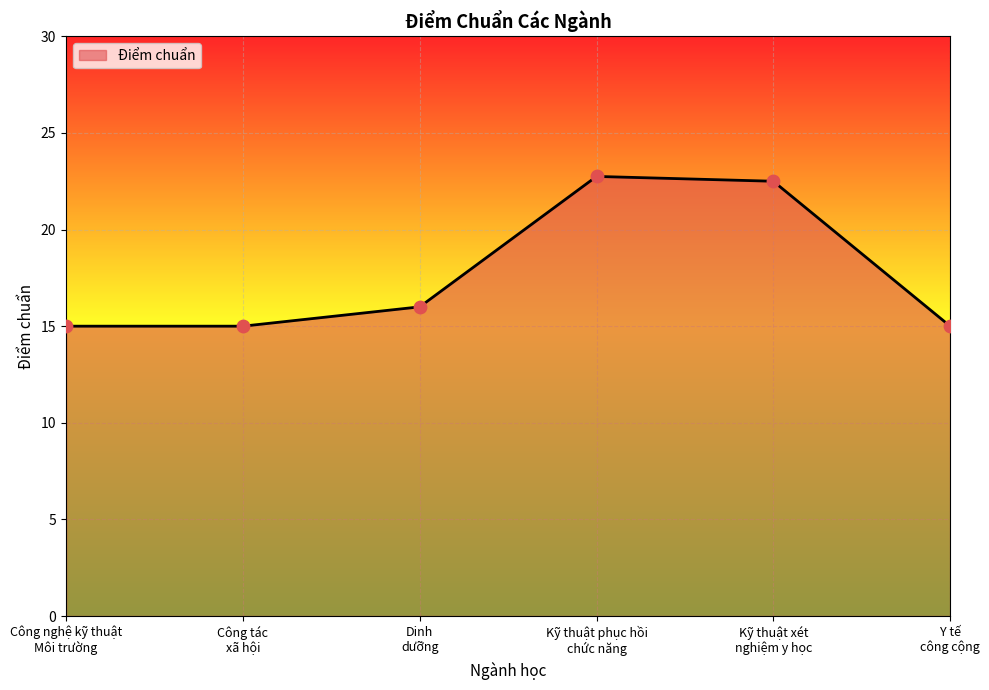

What is the ratio of the value at Dinh
dưỡng to the value at Y tế
công cộng?

1.1